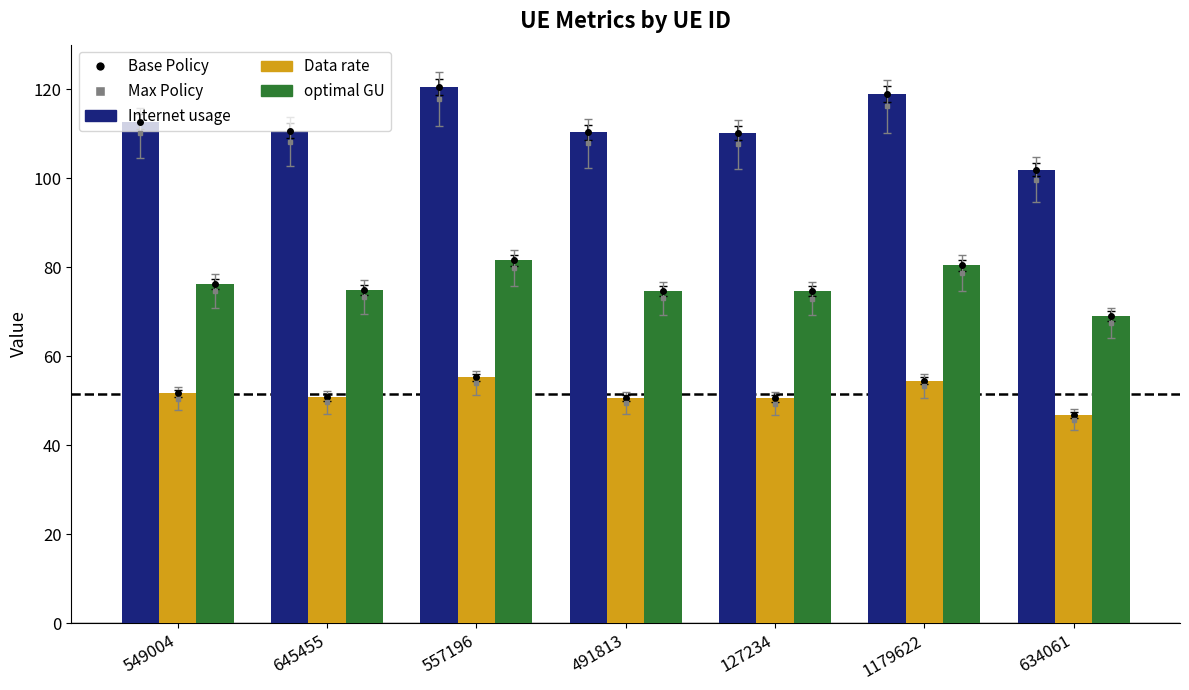

What is the value of the Data rate bar at the 5th from the left?

50.5